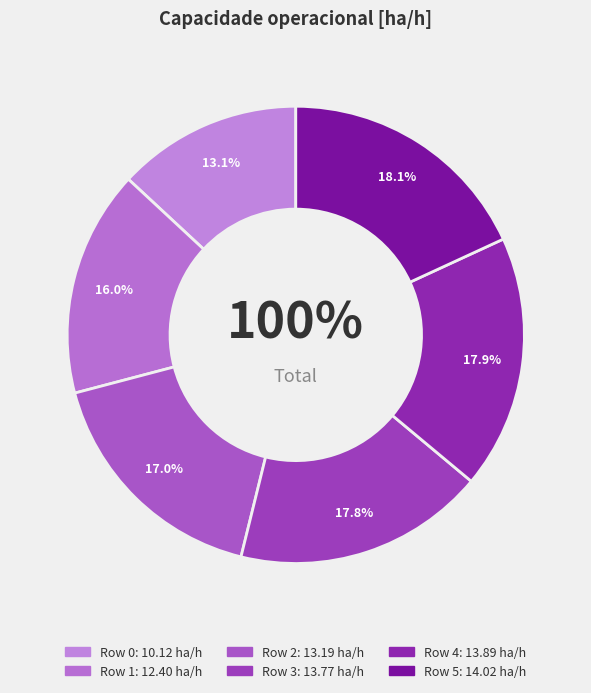

Does 5 represent more than half of the total?

No